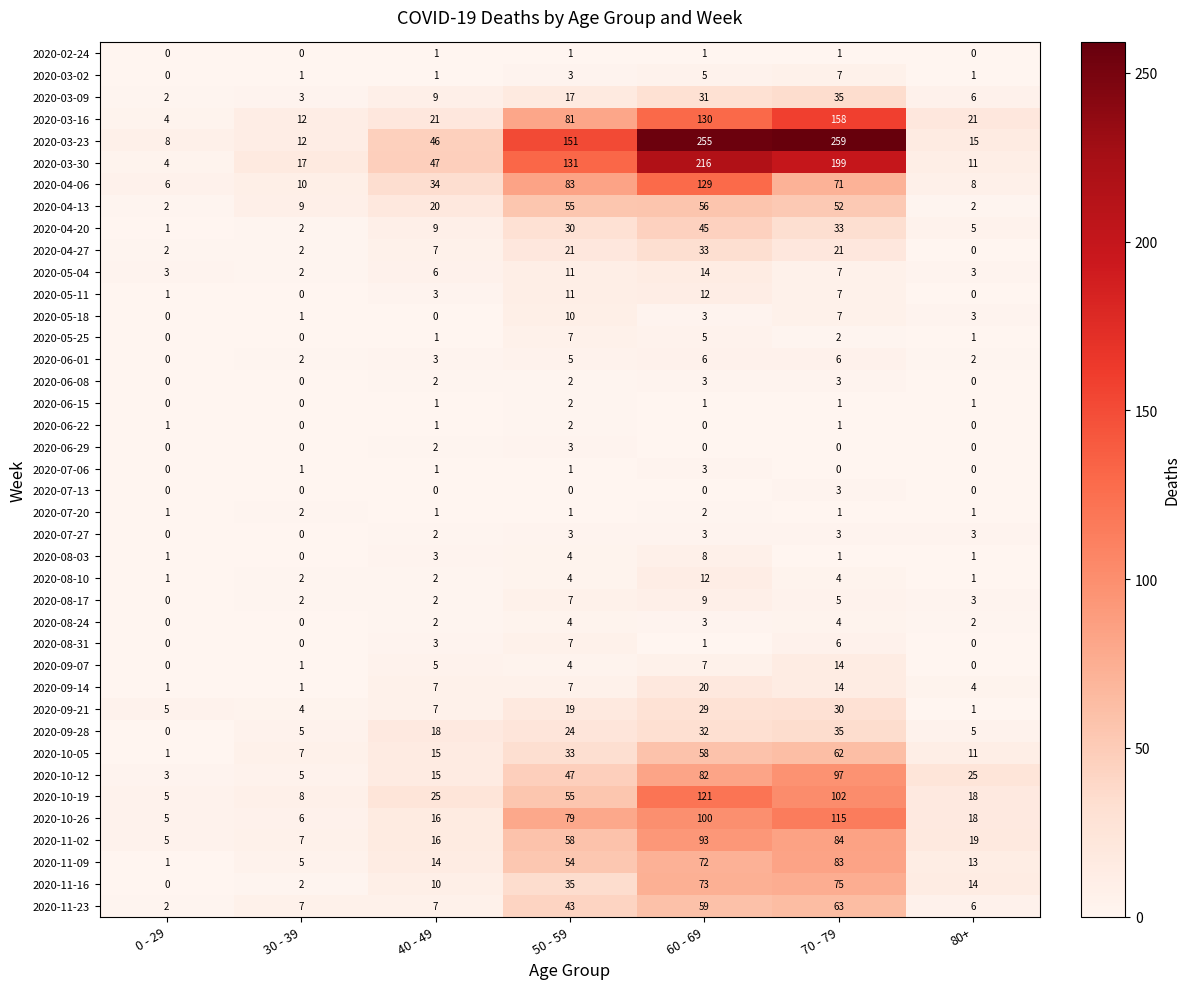

Is it true that 2020-11-16 equals 2 at 30 - 39?

True